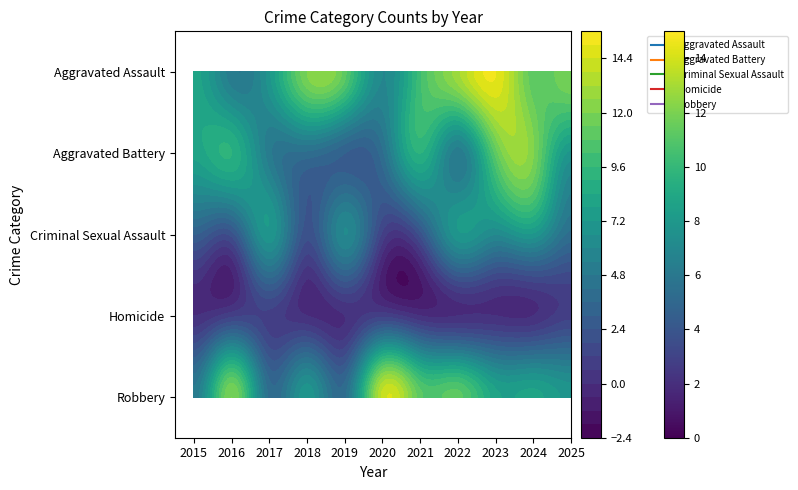

At how many categories does at least one series exceed 4?

11